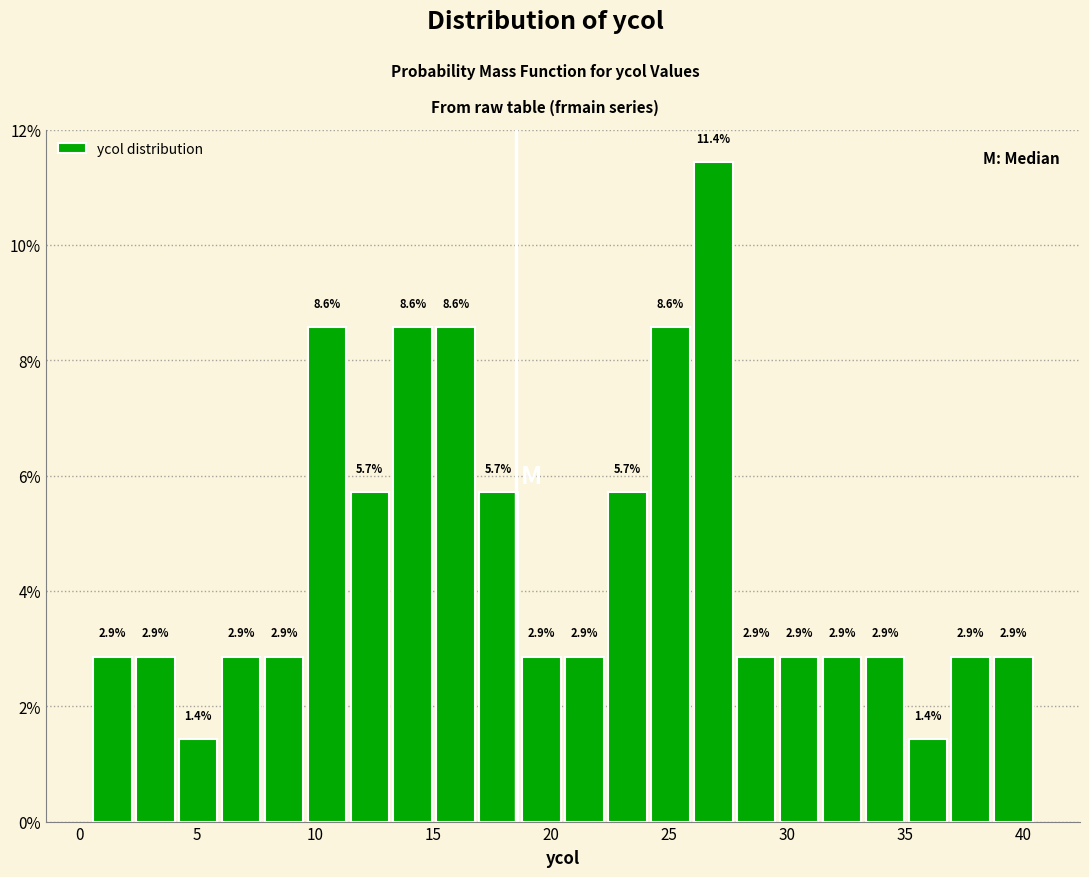

Read against the x-axis, roughly where is the centre of the tallest bar?

27.0